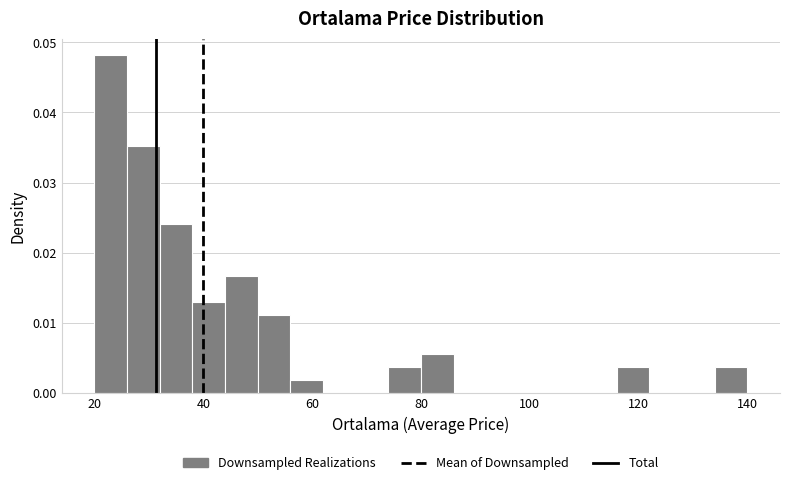

Read against the x-axis, roughly where is the centre of the tallest bar?

24